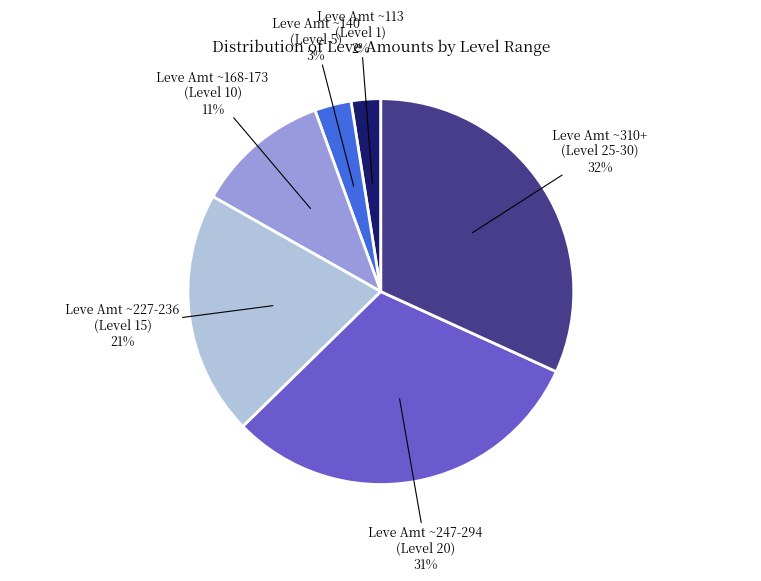

Which has a higher value, Leve Amt ~227-236 (Level 15) or Leve Amt ~310+ (Level 25-30)?

Leve Amt ~310+ (Level 25-30)